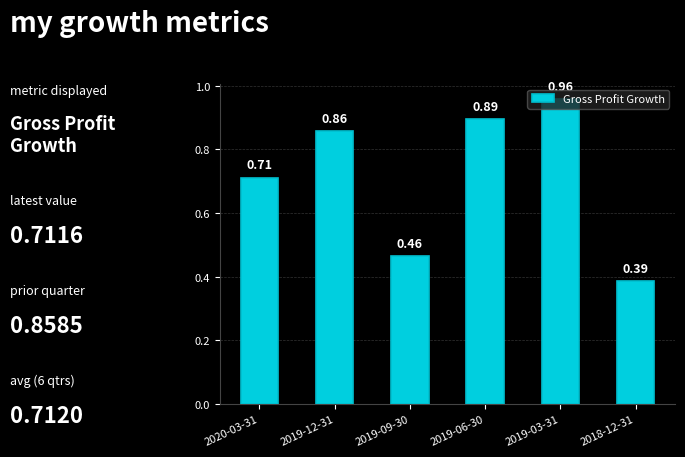

The chart shows a value of 0.2 at 2018-12-31. True or false?

False